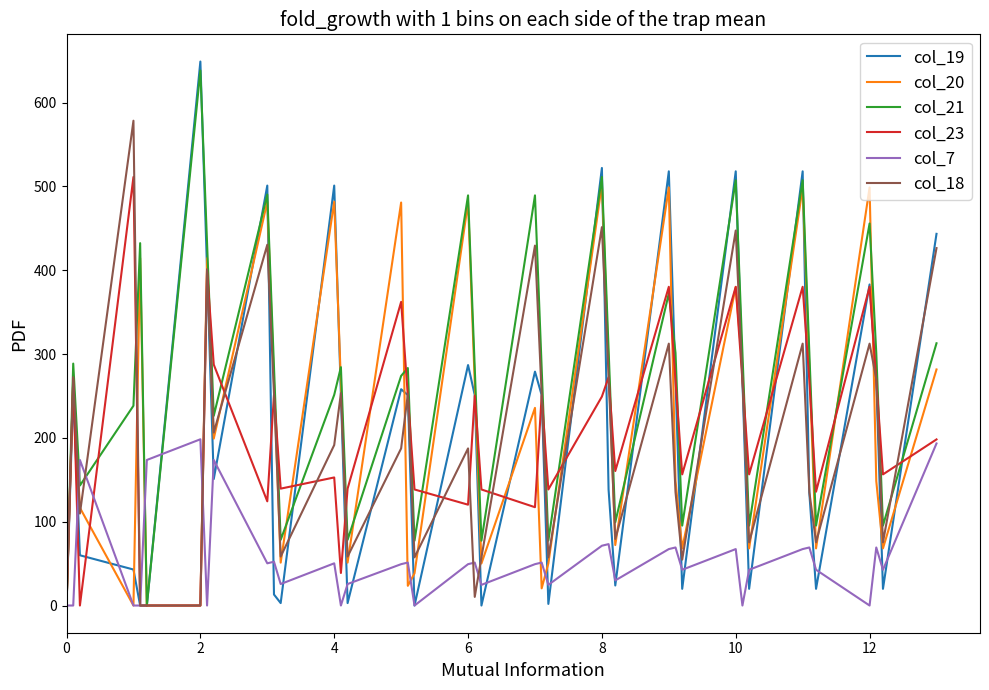

Which series has the largest range (max minus min)?

col_19